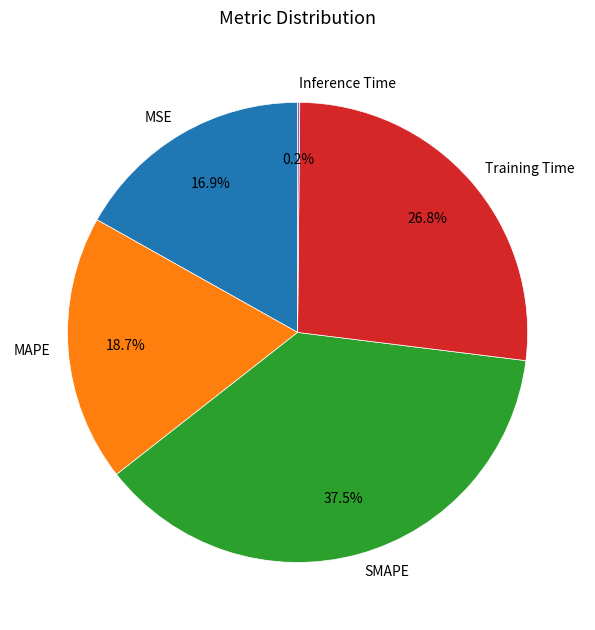

Do MSE and Training Time together represent more than half of the pie?

No